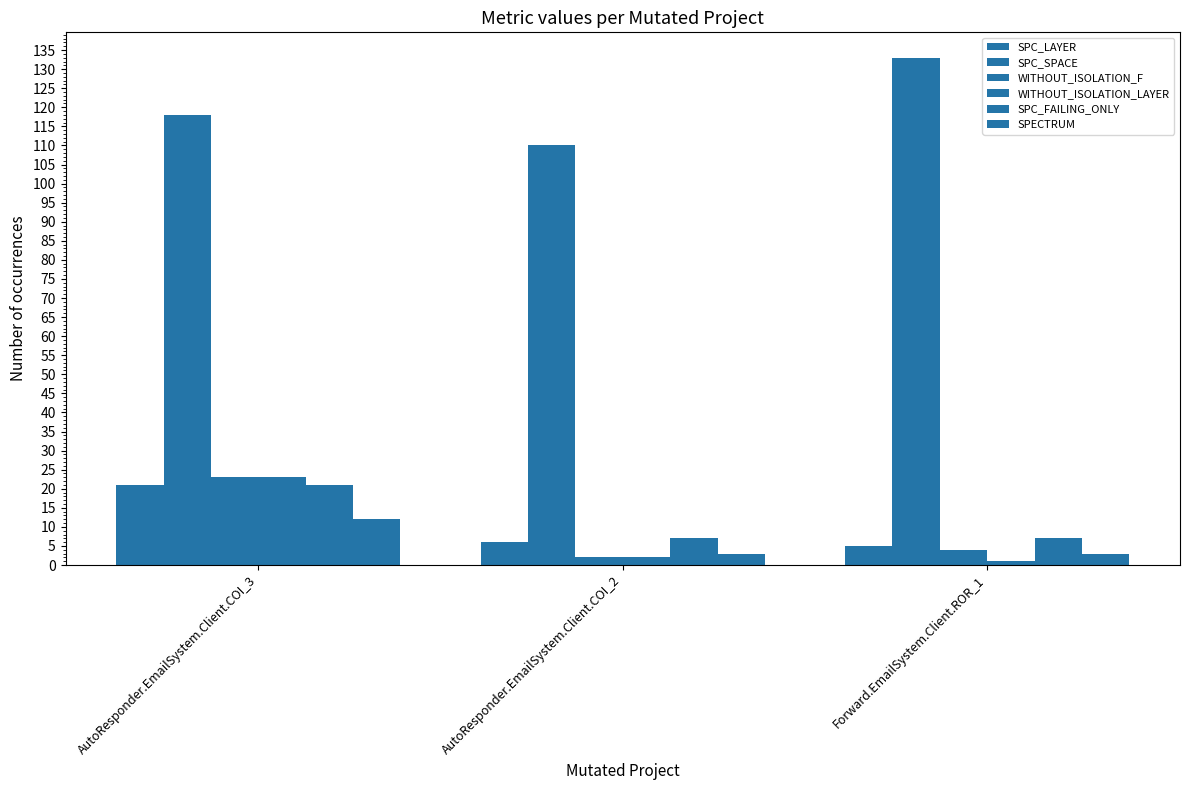

List the series in order of their peak value, highest first.

SPC_SPACE, WITHOUT_ISOLATION_F, WITHOUT_ISOLATION_LAYER, SPC_LAYER, SPC_FAILING_ONLY, SPECTRUM